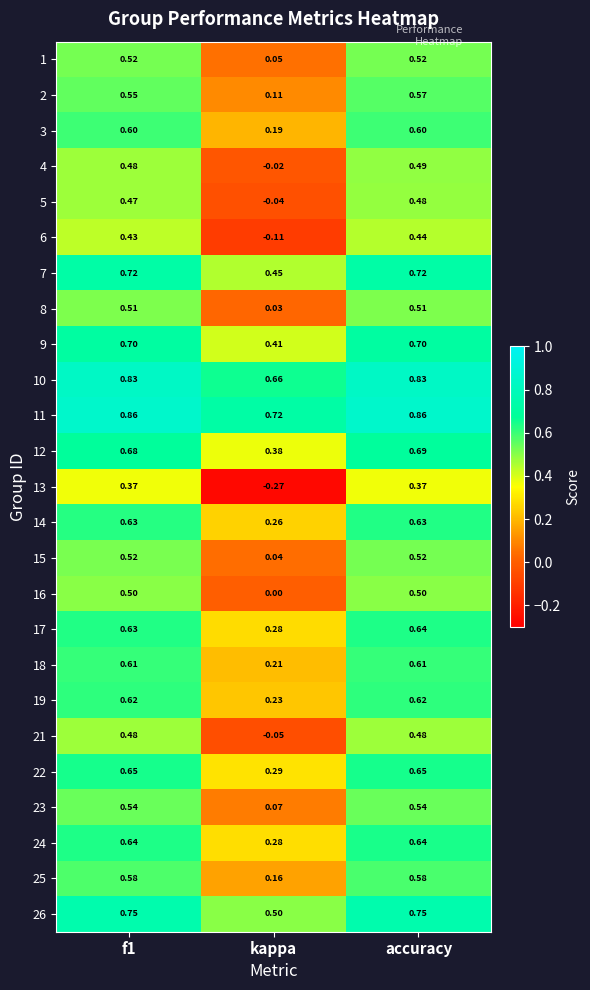

Where is 8 nearest to the value 0?

kappa